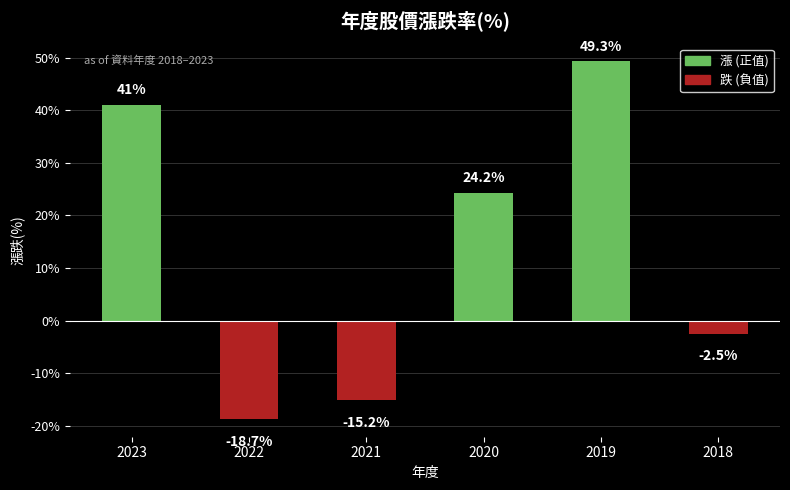

How many values are below 24?

3